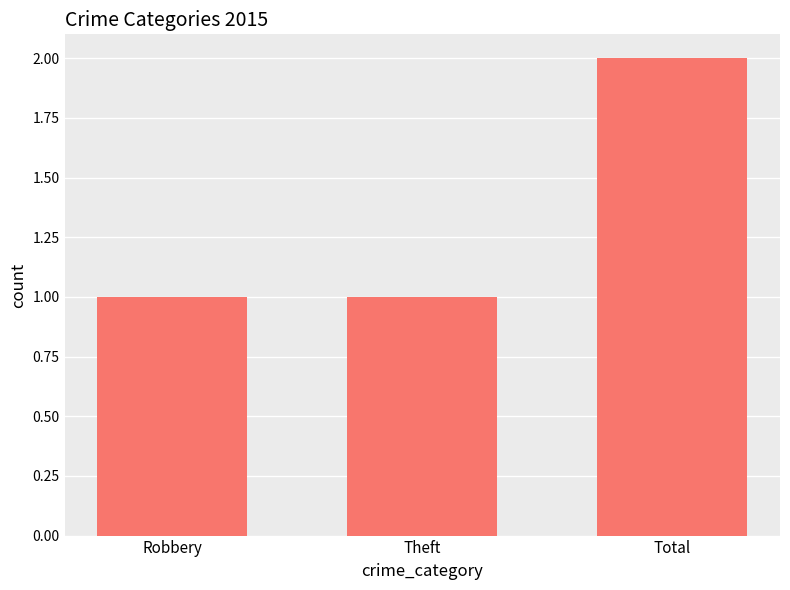

Which category has the highest value across all series?

Total